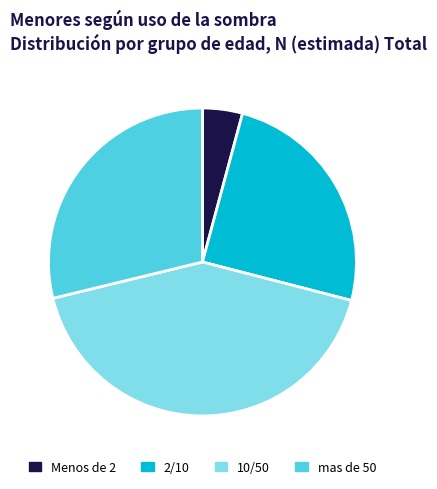

What is the smallest slice in the pie chart?

Menos de 2